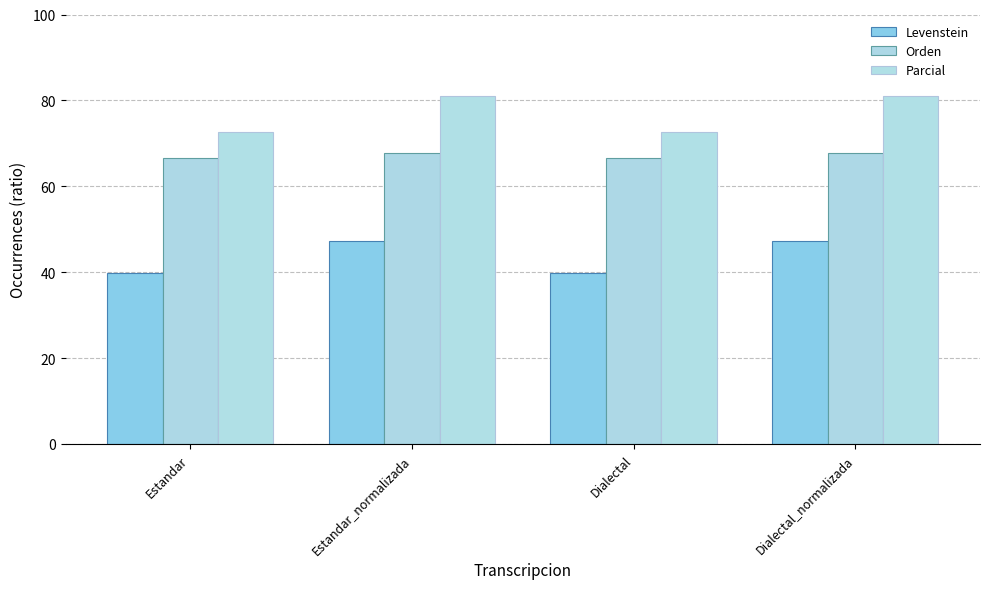

What is the label of the 2nd bar from the left?

Estandar_normalizada